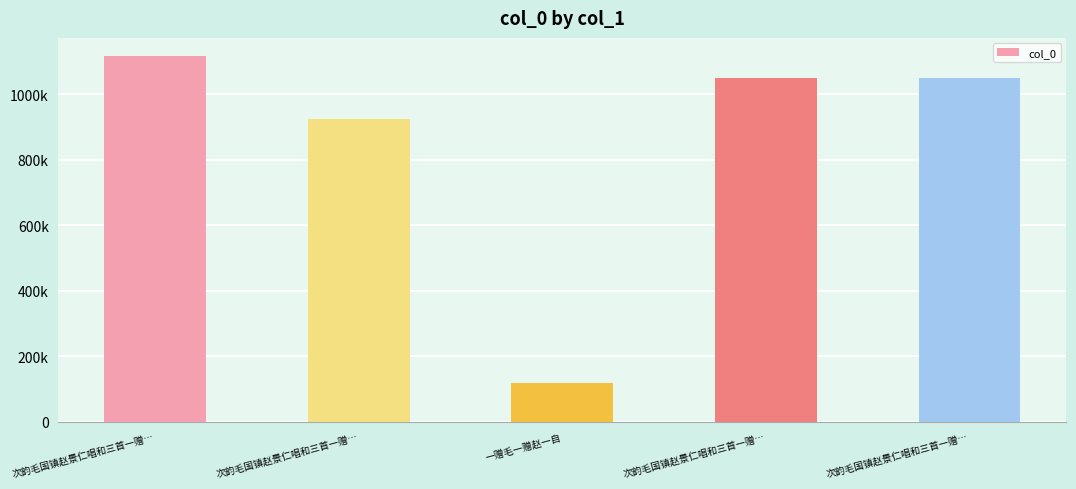

At which category does the chart reach its peak across all series?

次韵毛国镇赵景仁唱和三首一赠…